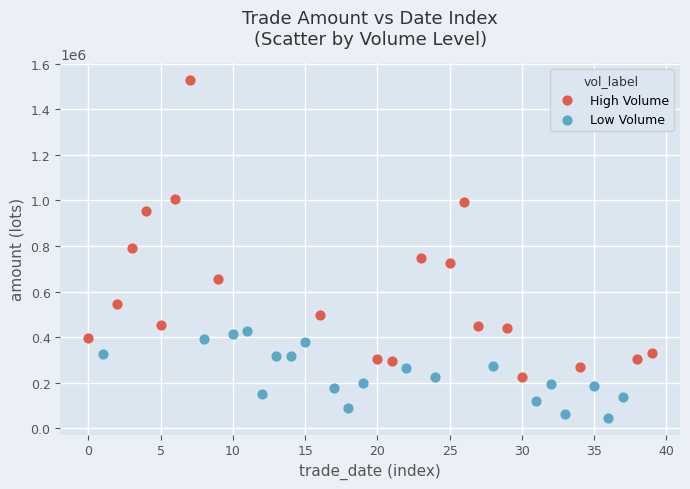

Which series reaches the minimum Y coordinate?

Low Volume